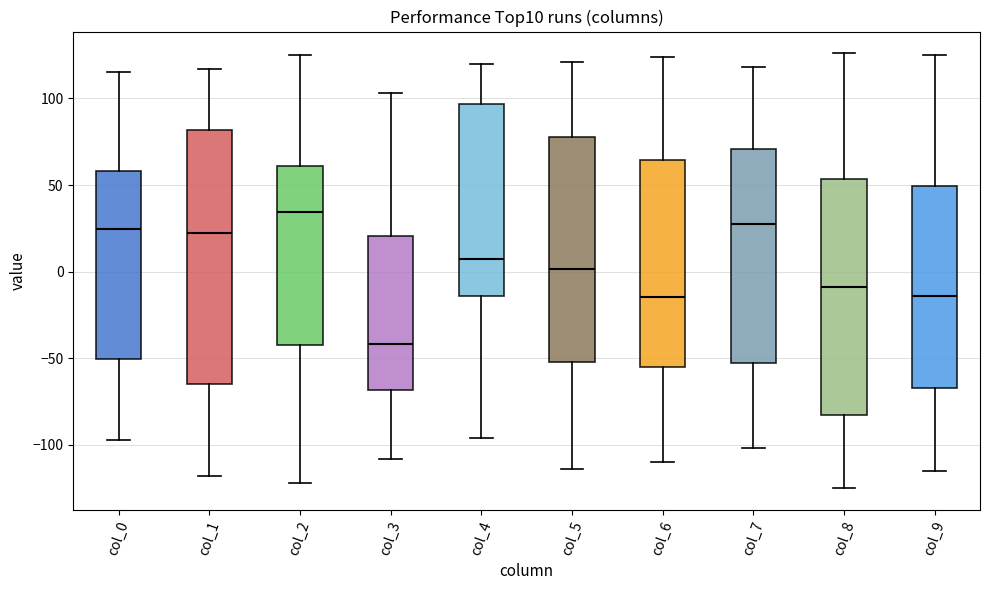

Reading left to right, transcribe this box plot: for each box, give where its median line is, the range the box spans, and where its two whiskers end, as read against the y-axis. The values are not printed on the chart, so give them approximately, as read against the axis.

col_0: median 25, box -50 to 60, whiskers -95 to 115
col_1: median 25, box -65 to 80, whiskers -120 to 115
col_2: median 35, box -40 to 60, whiskers -120 to 125
col_3: median -40, box -70 to 20, whiskers -110 to 105
col_4: median 10, box -15 to 95, whiskers -95 to 120
col_5: median 0, box -50 to 80, whiskers -115 to 120
col_6: median -15, box -55 to 65, whiskers -110 to 125
col_7: median 30, box -50 to 70, whiskers -100 to 120
col_8: median -10, box -85 to 55, whiskers -125 to 125
col_9: median -15, box -65 to 50, whiskers -115 to 125